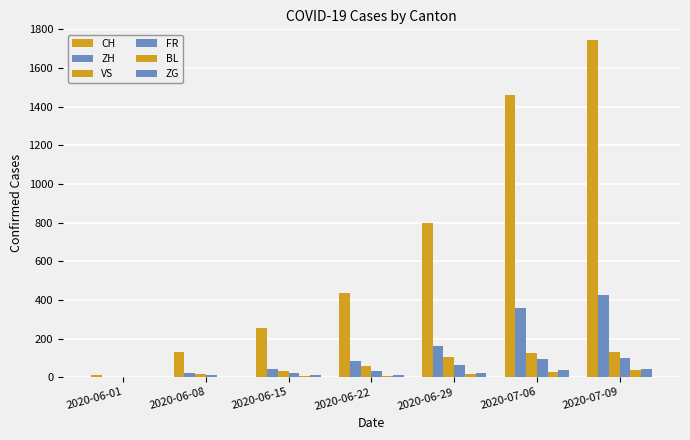

The ZG series shows 0 at 2020-06-01. True or false?

True